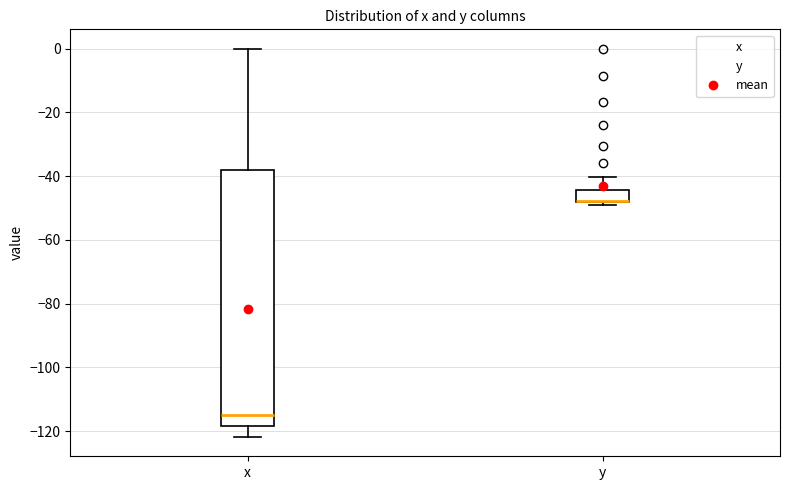

Which box is the tallest, from its lower edge to its upper edge?

x